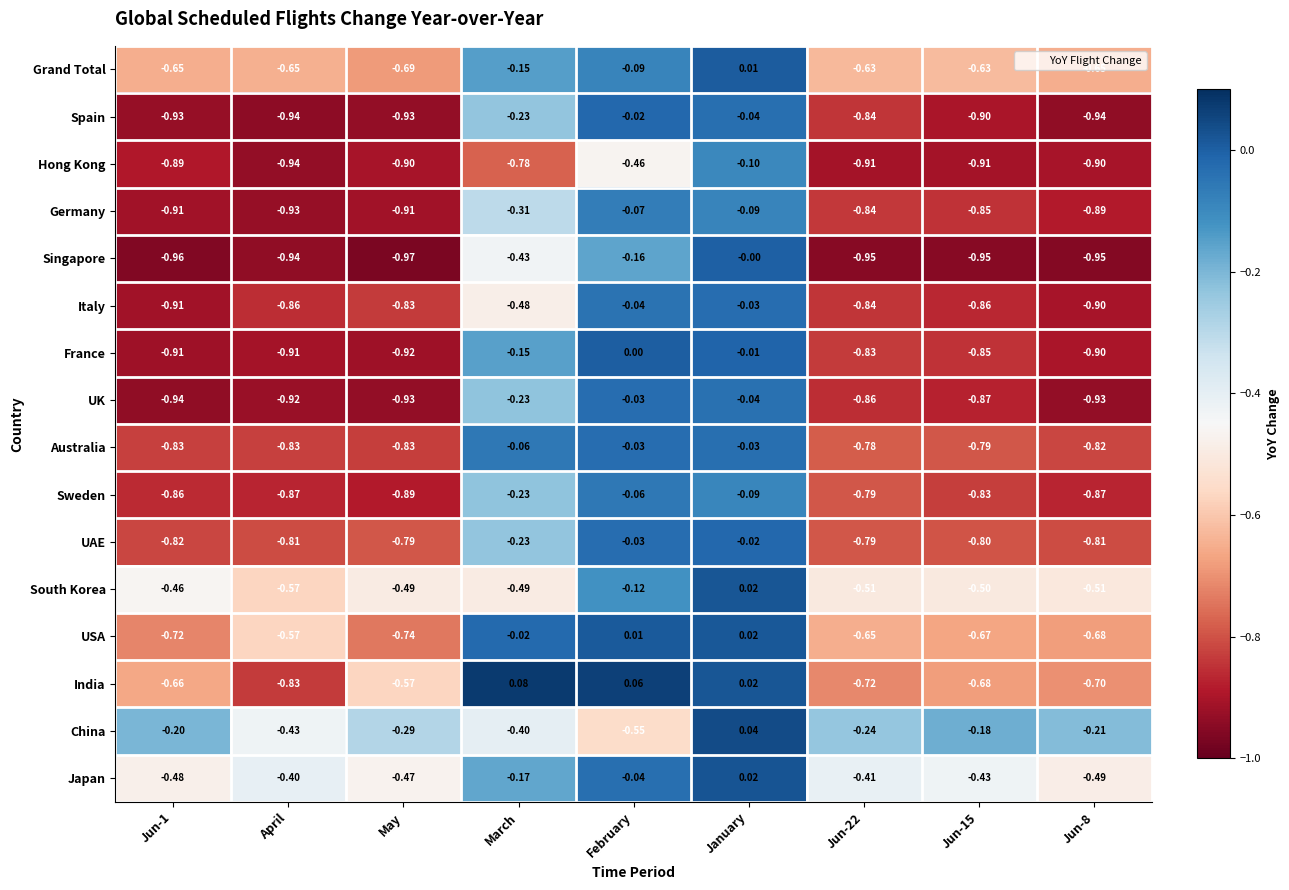

At which label is Hong Kong closest to 0?

January